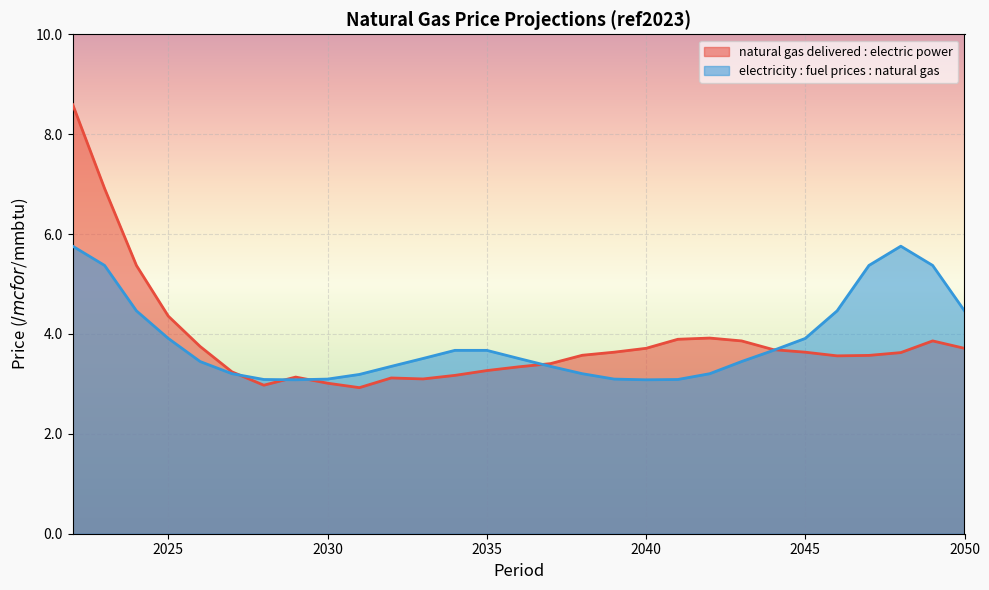

Which label corresponds to the largest value in the chart?

2022